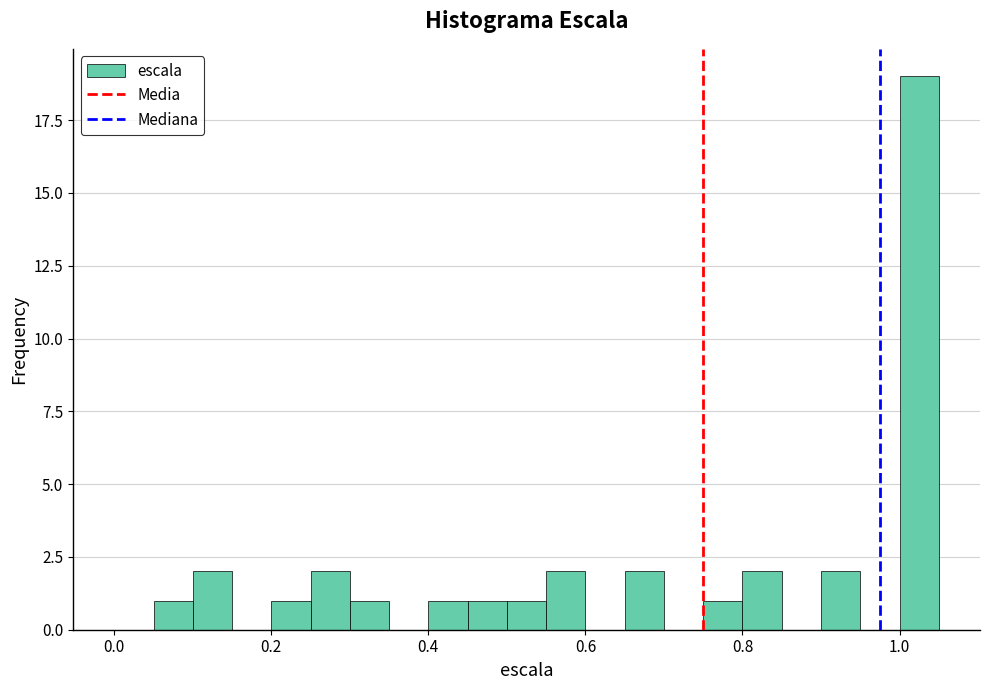

Around what value on the x-axis is the tallest bar? Give the approximate position of its centre, as read against the axis.

1.02